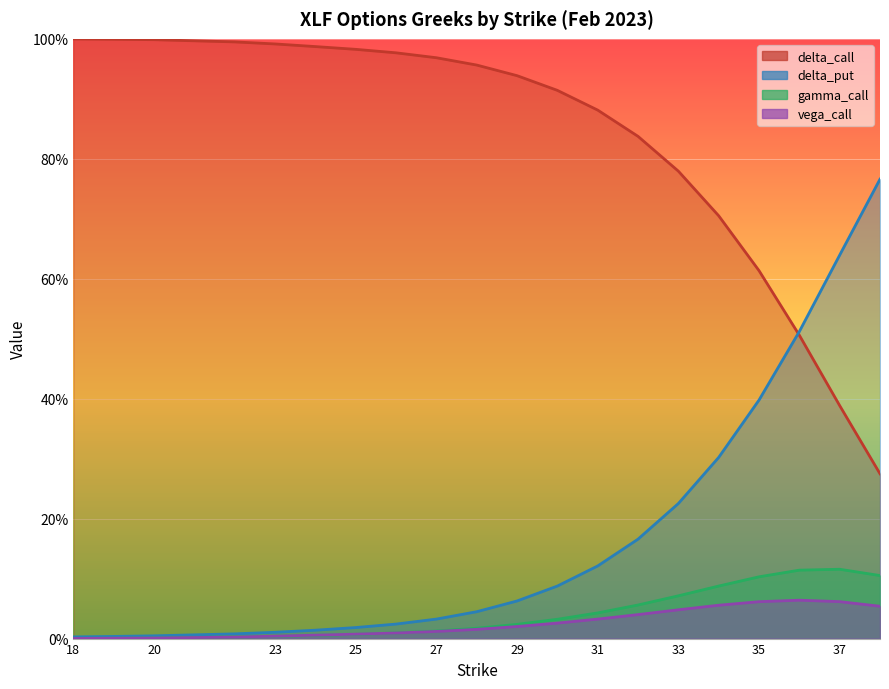

What is the maximum value for vega_call?

0.1